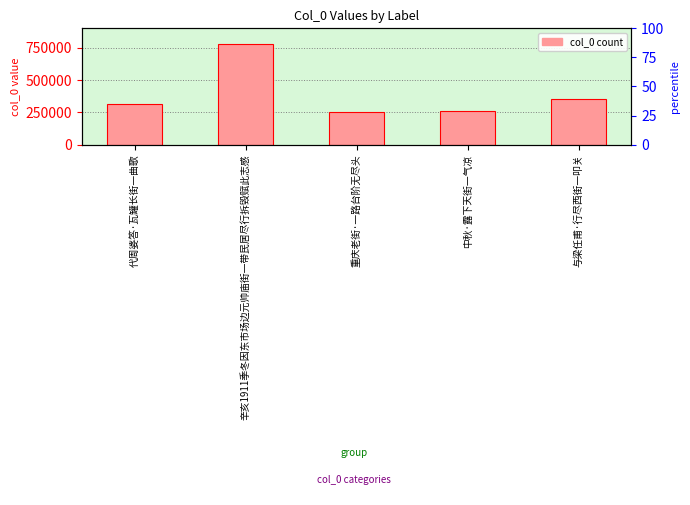

What is the ratio of the value at 与梁任甫·行尽西街一叩关 to the value at 重庆老街·一路台阶无尽头?

1.4